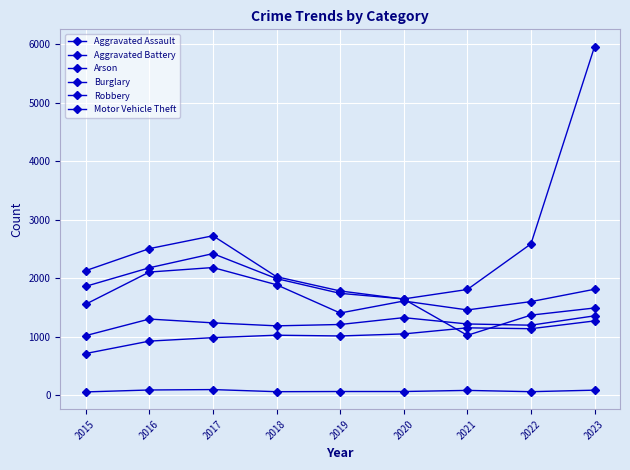

True or false: Burglary has a value of 2603 at 2020.

False